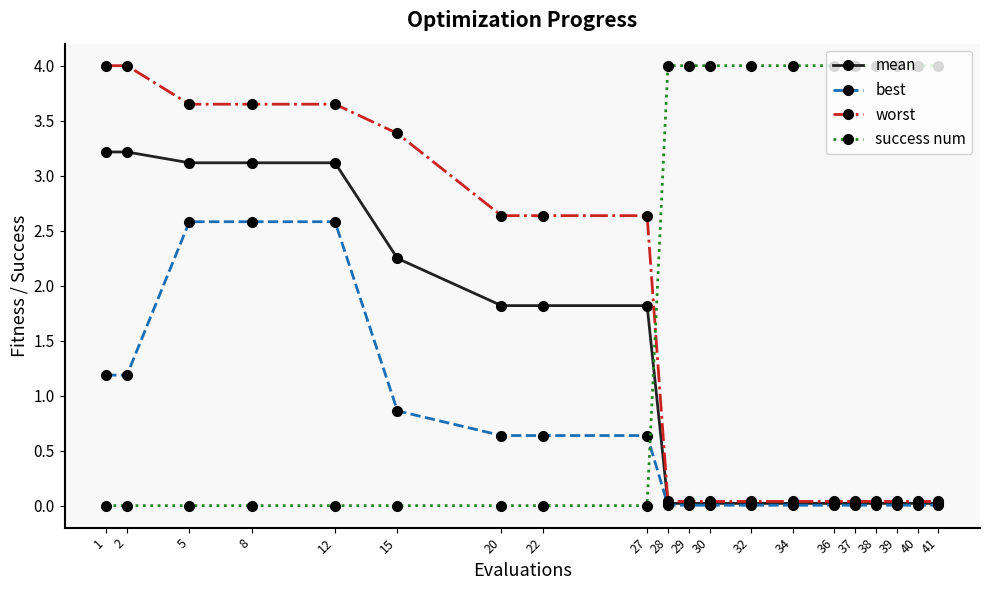

What is the maximum value shown in the chart?

4.0